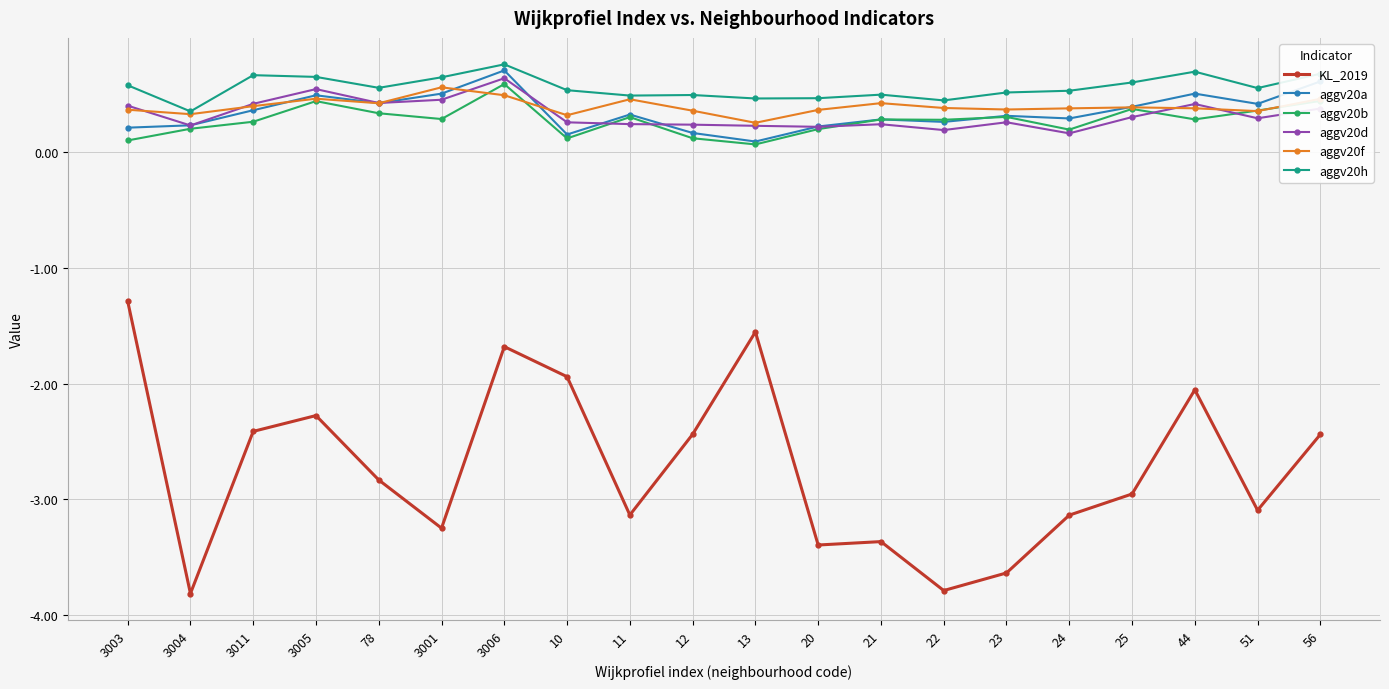

How many lines are shown in the chart?

6